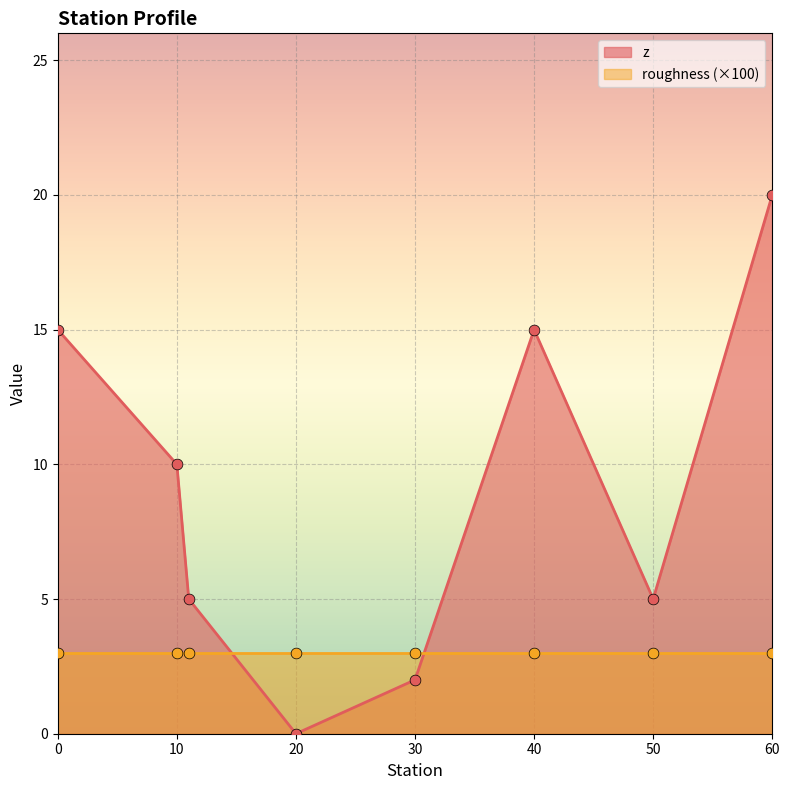

Which has a higher value, 20 or 30?

30